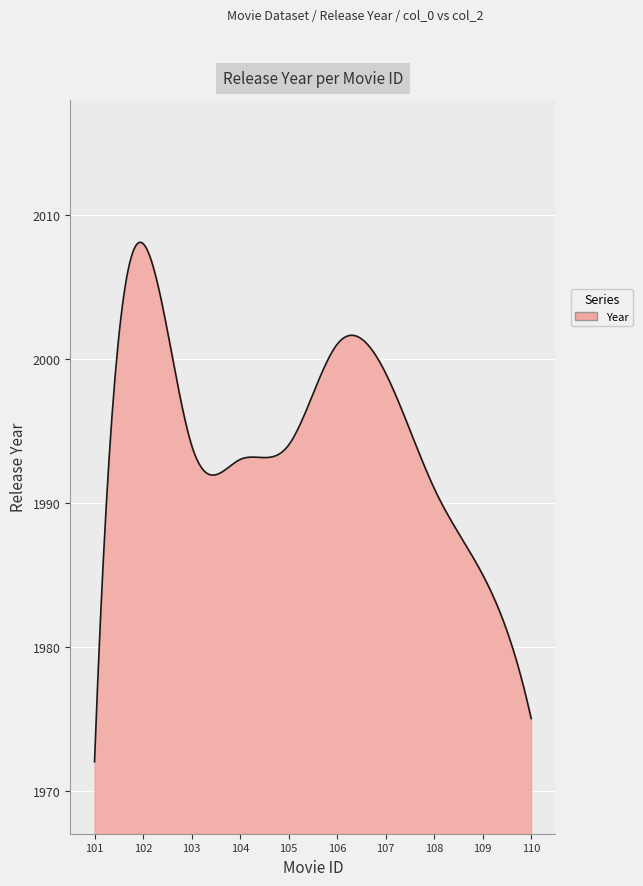

What is the minimum value shown in the chart?

1972.0